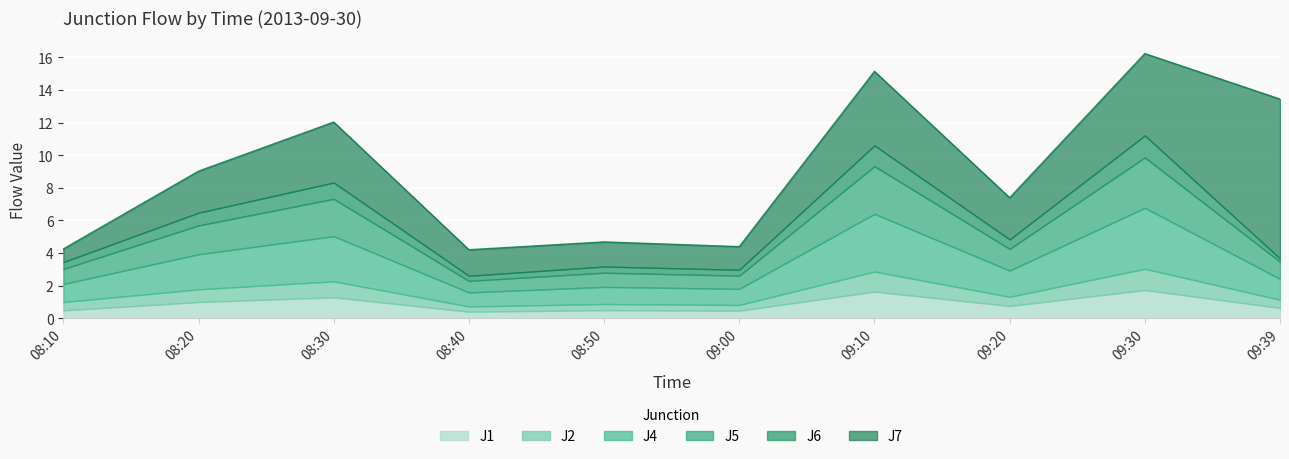

Which series has the largest total across all categories?

J7